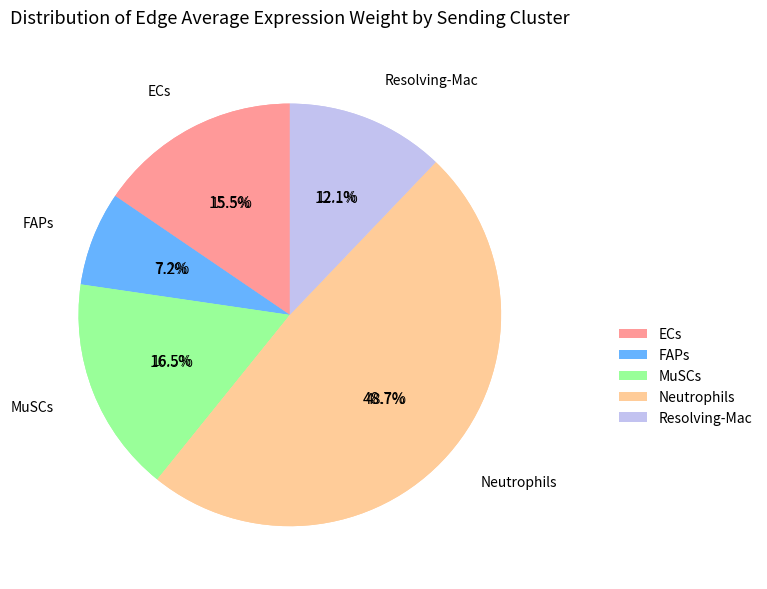

Which slice is the smallest?

FAPs